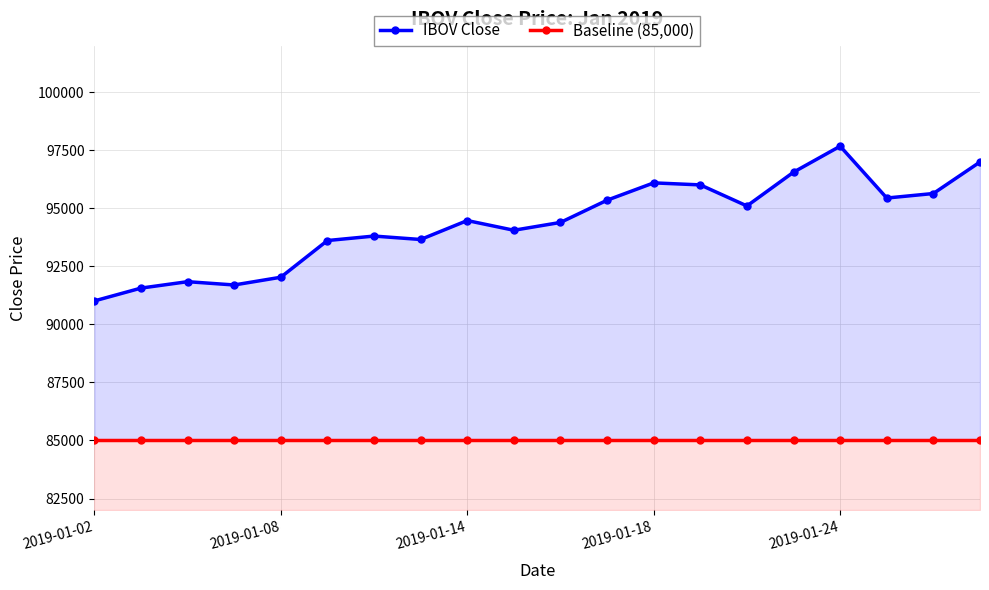

How many data points does each series have?

20